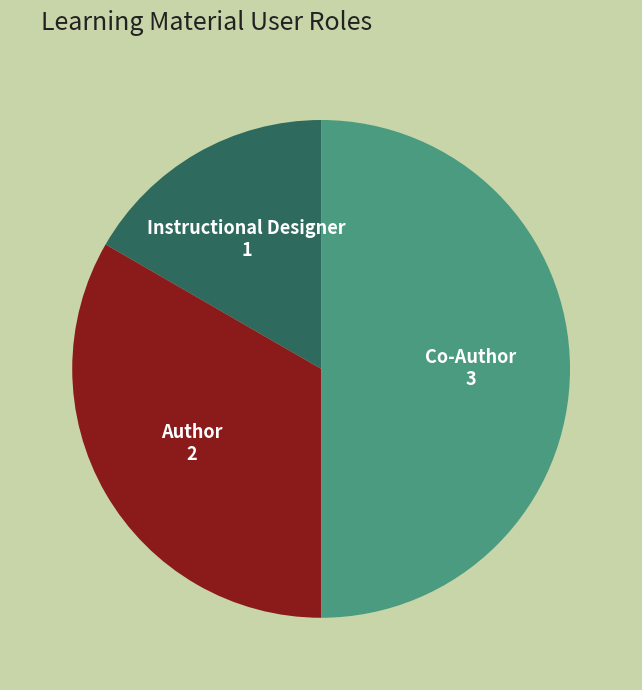

Combined, do Co-Author and Instructional Designer account for over 50%?

Yes